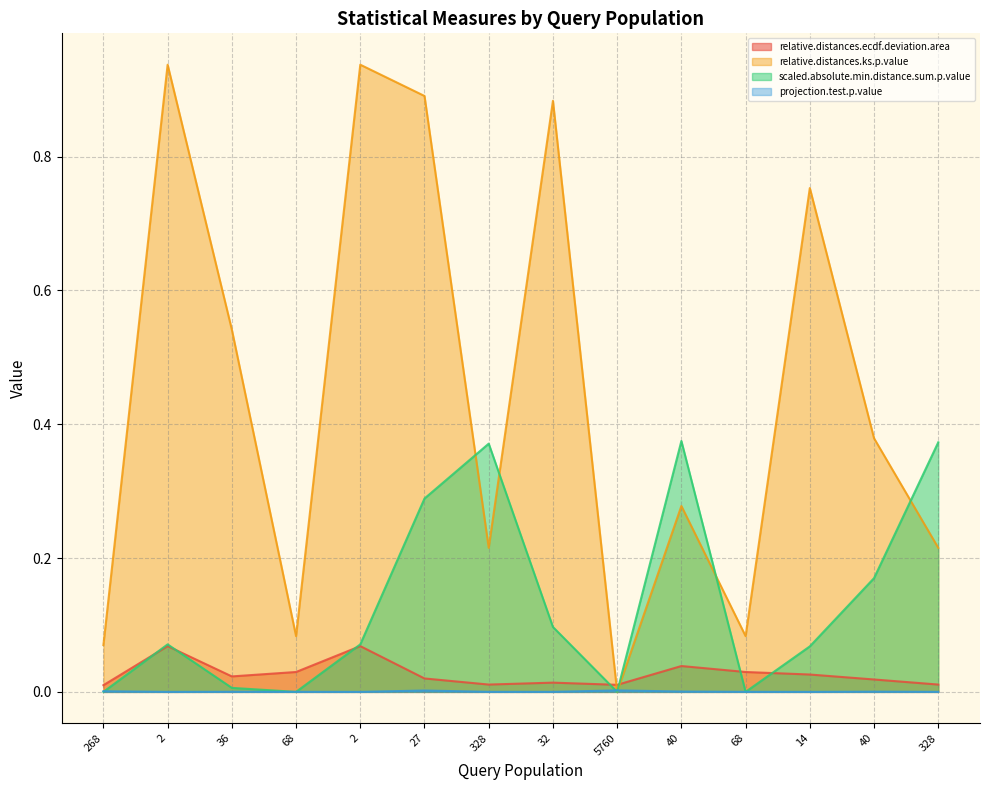

At 40, list the series in order from smallest to largest.

projection.test.p.value, relative.distances.ecdf.deviation.area, relative.distances.ks.p.value, scaled.absolute.min.distance.sum.p.value